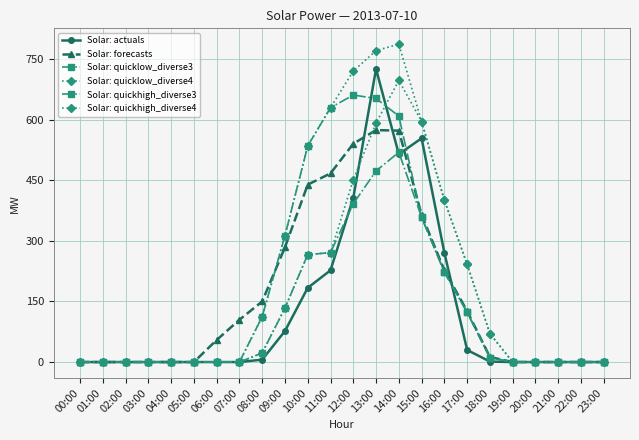

At which category is the sum across all series the highest?

13:00